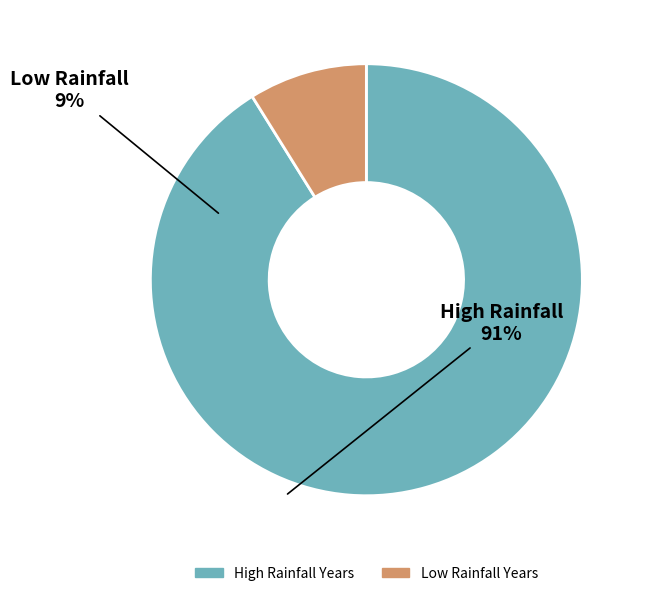

Is there a majority slice in this chart?

Yes